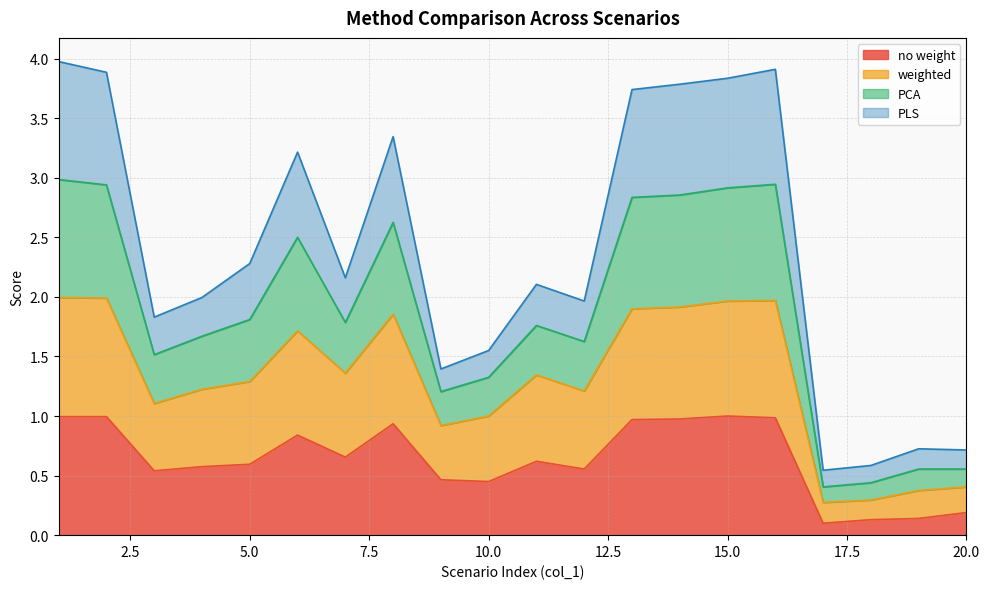

True or false: PCA and no weight cross at least once.

False